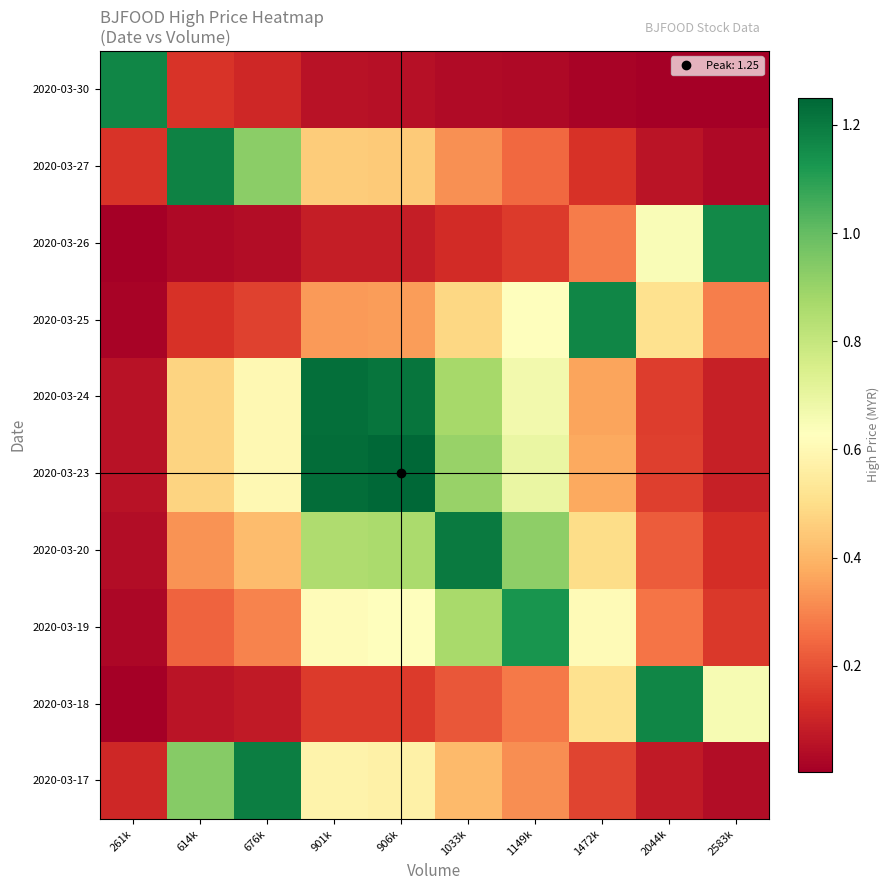

Count the number of data series in this chart.

10